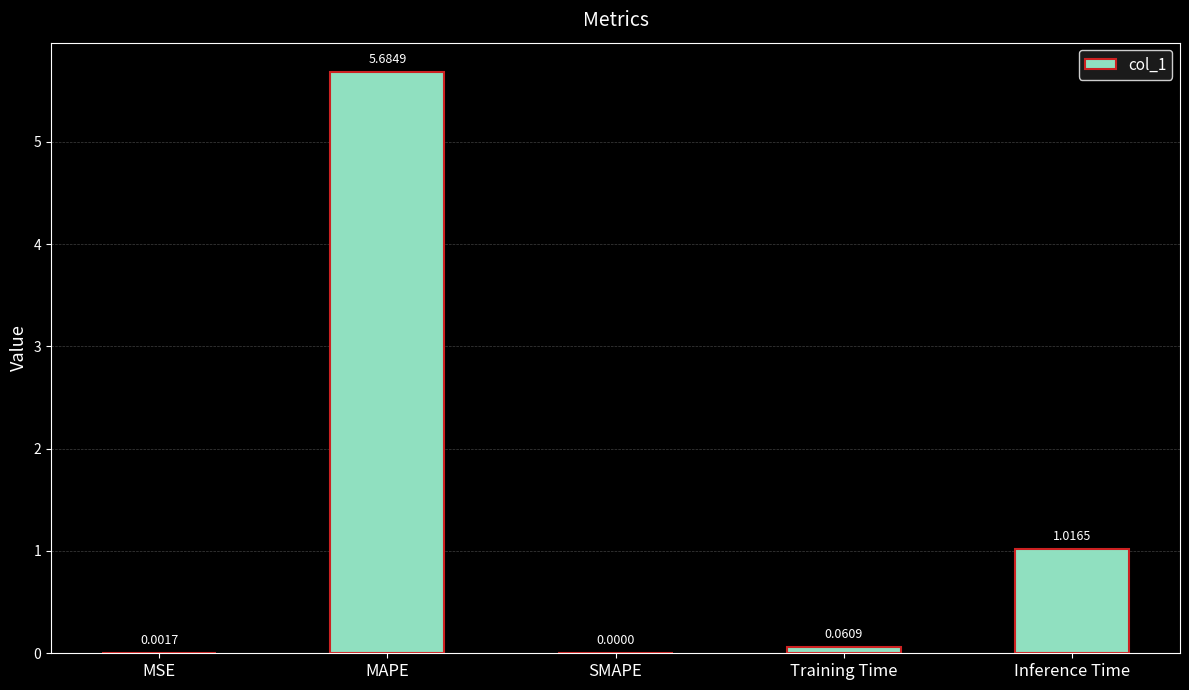

What is the average value?

1.4